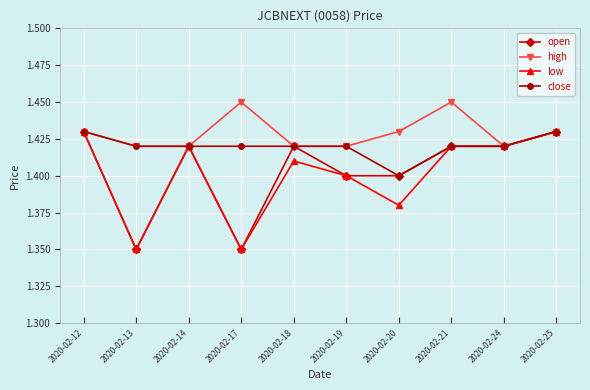

Is the value of high at 2020-02-24 greater than the value of low at 2020-02-18?

Yes